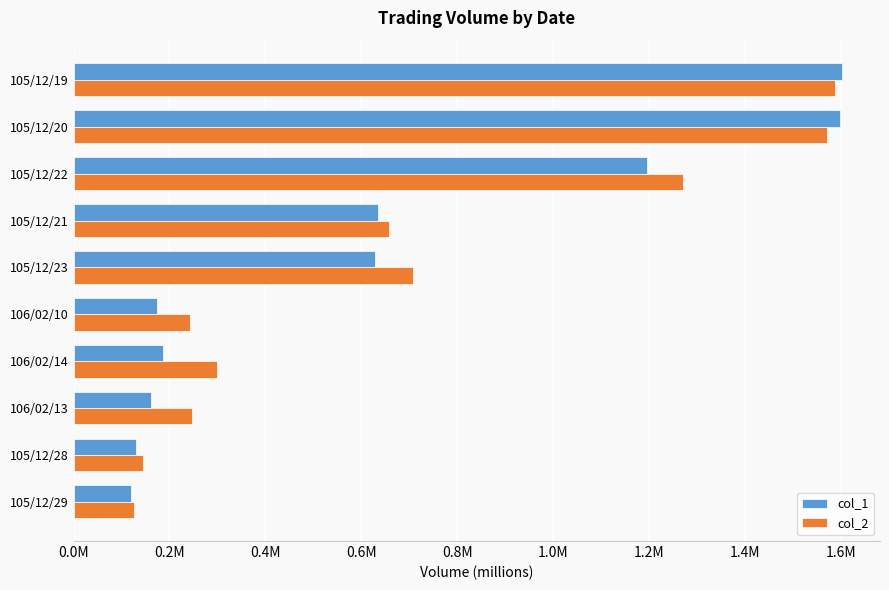

What are all the series names shown in the legend?

col_1, col_2